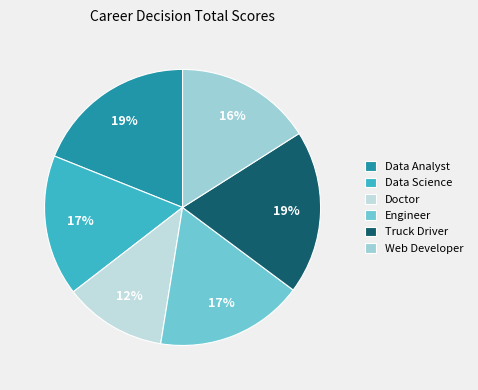

True or false: Web Developer accounts for 28% of the total.

False